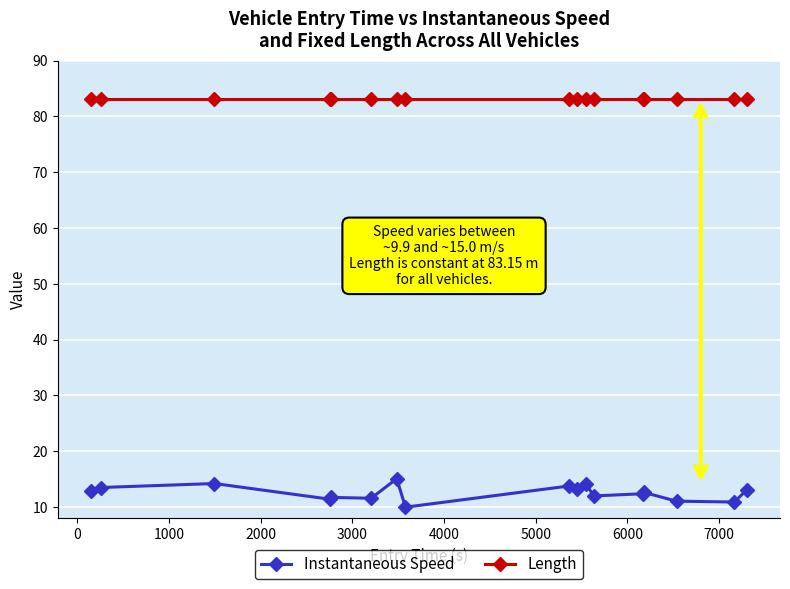

List the series in order of their peak value, highest first.

Length, Instantaneous Speed